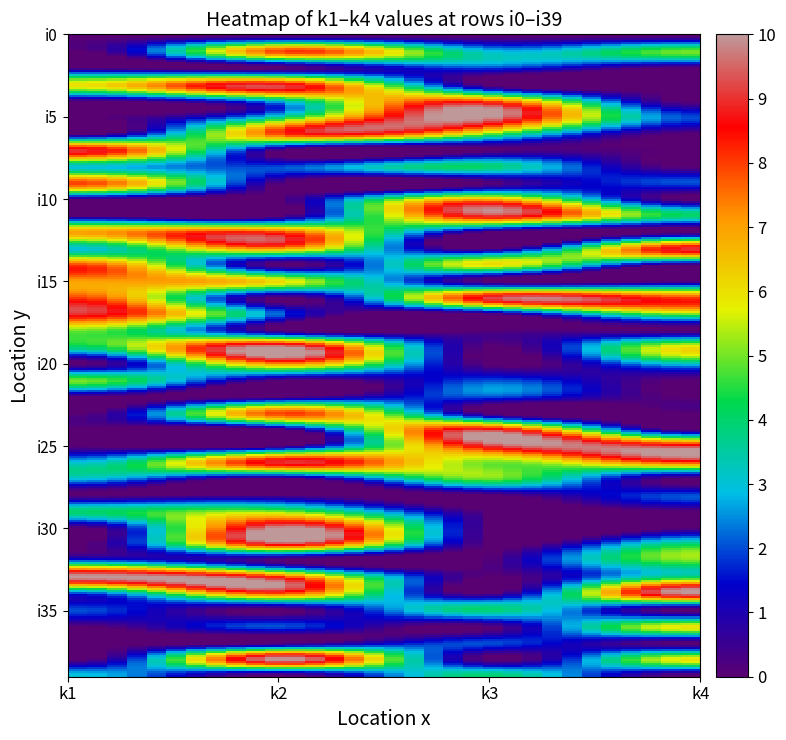

At which category is the sum across all series the highest?

k2